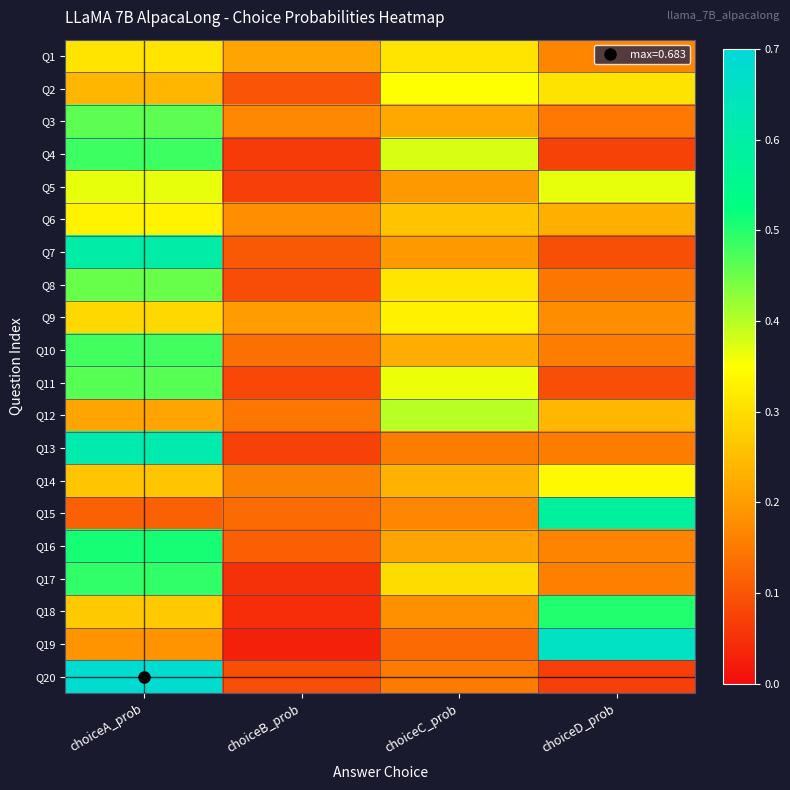

Which series changed the most between choiceA_prob and choiceB_prob?

Q20